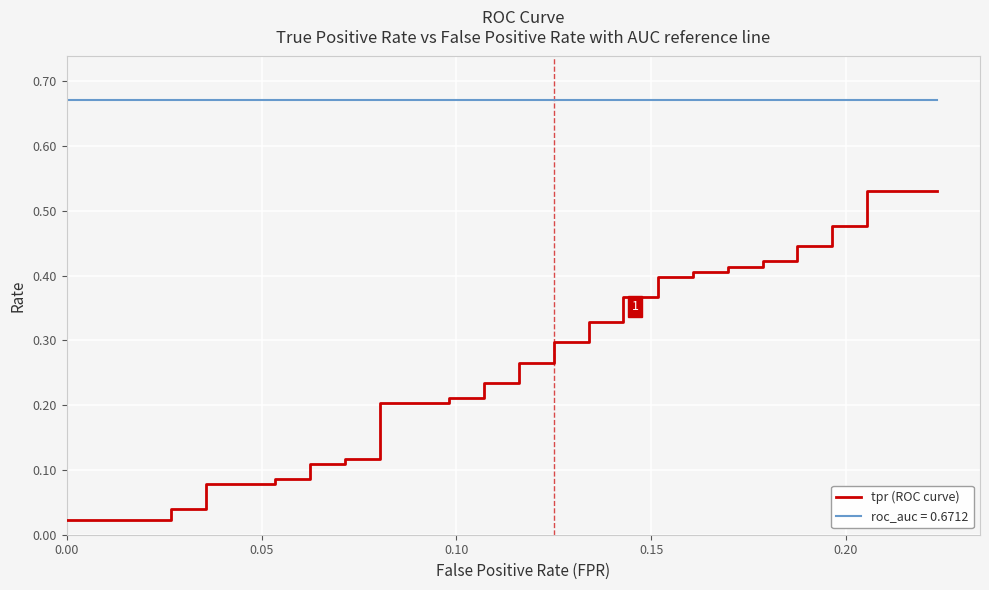

The chart shows a value of 0.3 at 22. True or false?

True